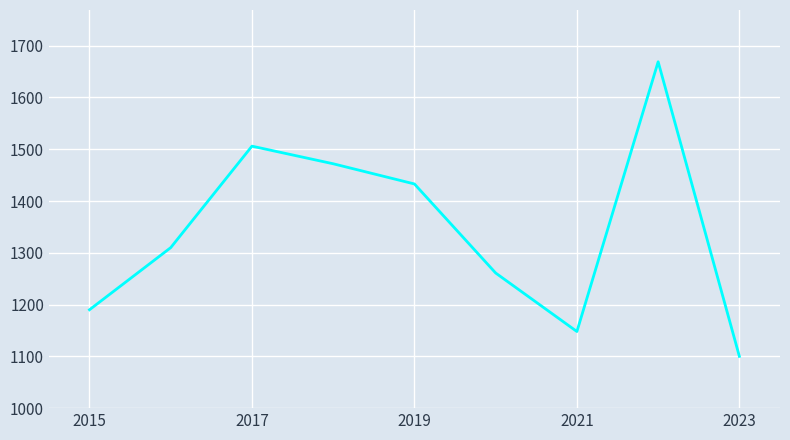

What is the maximum value shown in the chart?

1669